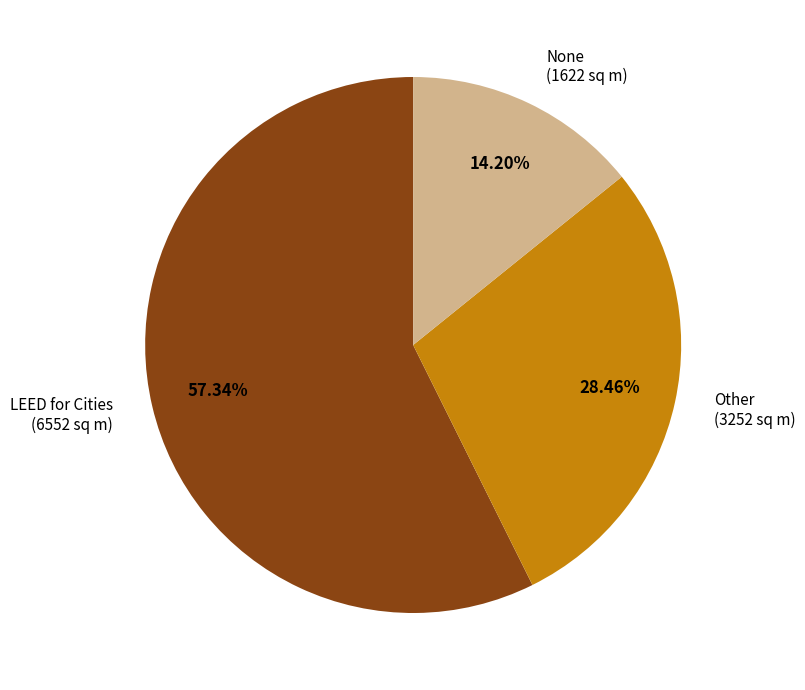

What is the smallest slice in the pie chart?

None